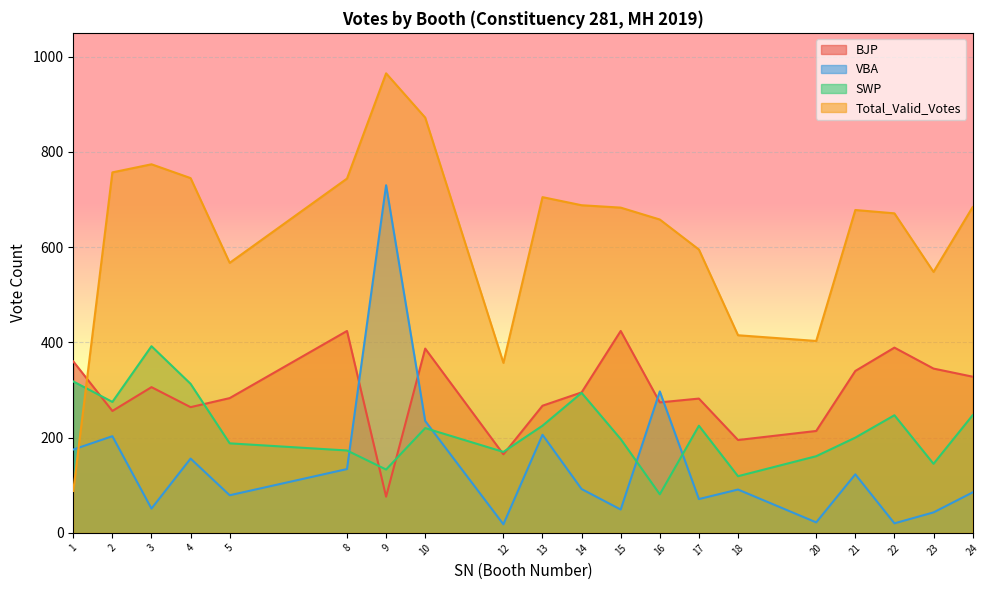

Which category has the highest value in the Total_Valid_Votes series?

9